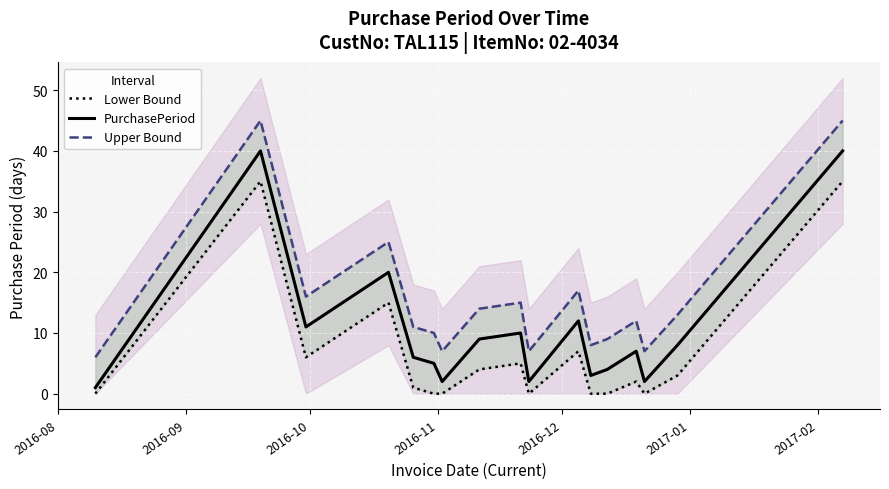

Where is the first local minimum for Lower Bound?

2016-10